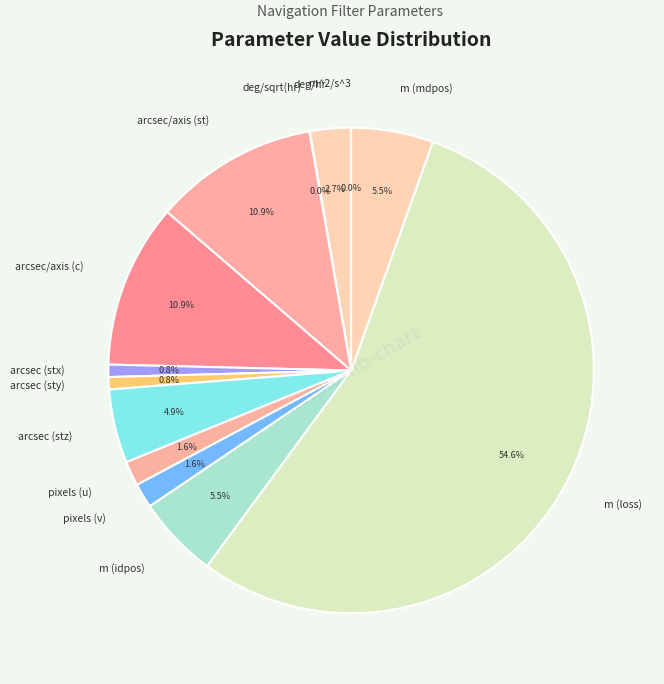

To the nearest percent, what is the difference between the largest and smallest slice percentages?

55%